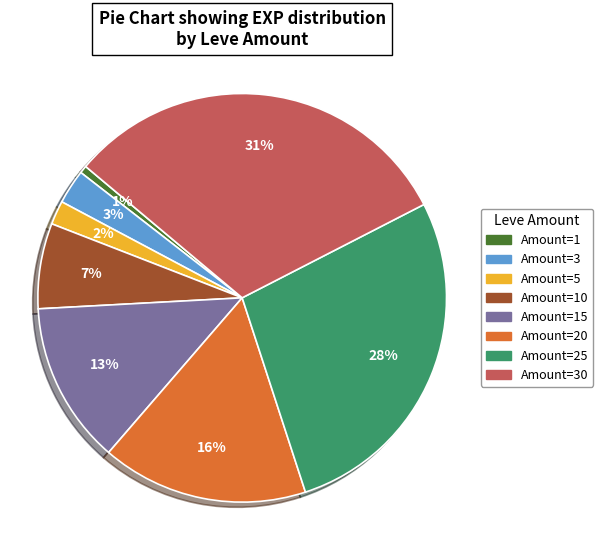

To the nearest percent, what is the average slice percentage?

12%